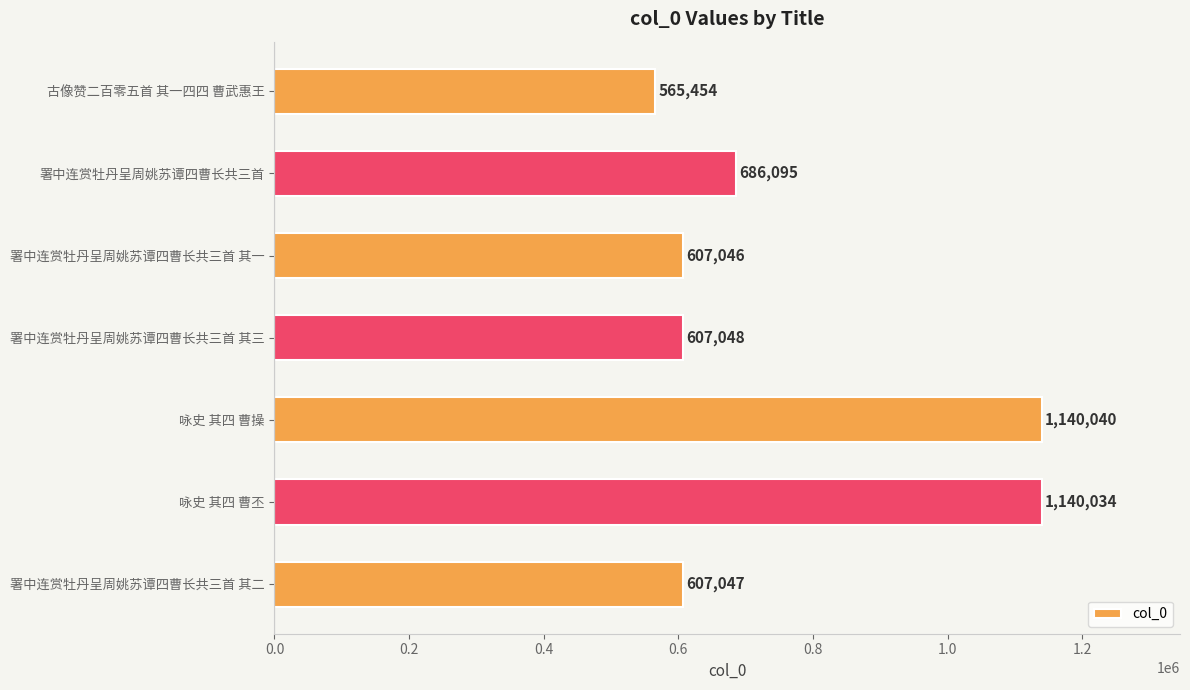

Between 署中连赏牡丹呈周姚苏谭四曹长共三首 其一 and 署中连赏牡丹呈周姚苏谭四曹长共三首 其三, which is larger?

署中连赏牡丹呈周姚苏谭四曹长共三首 其三